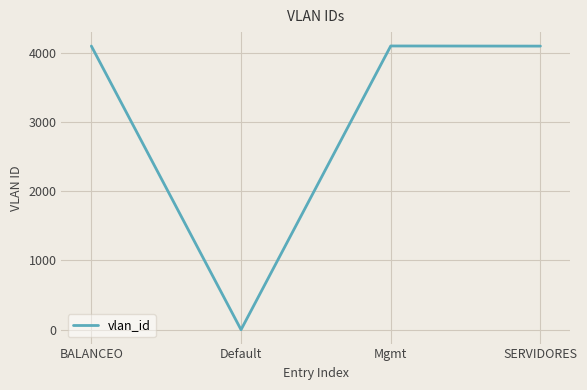

Which has a higher value, BALANCEO or Default?

BALANCEO